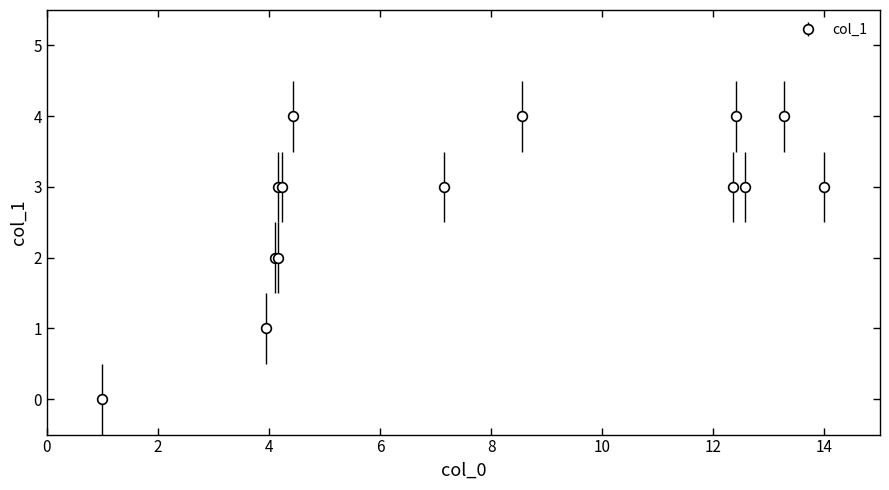

What is the value of the 11th point from the left?

4